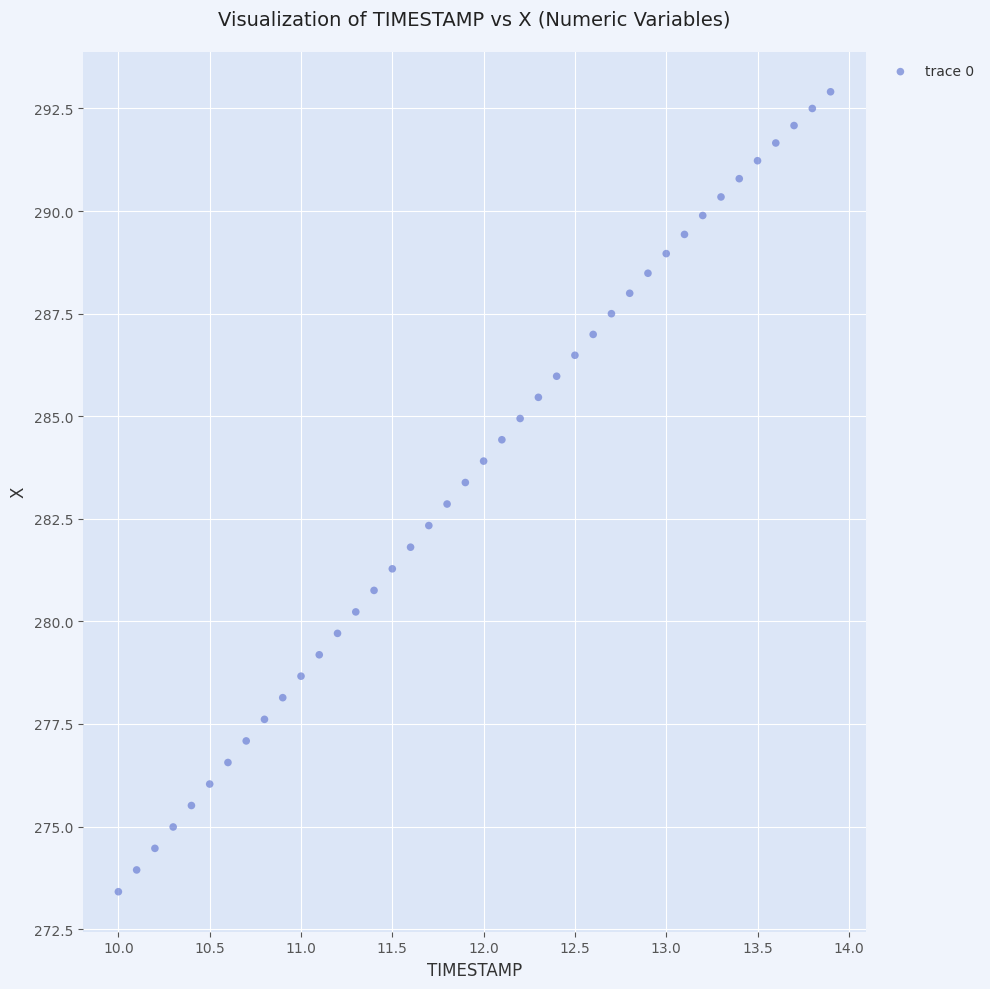

What is the range of X values (max minus min)?

3.9